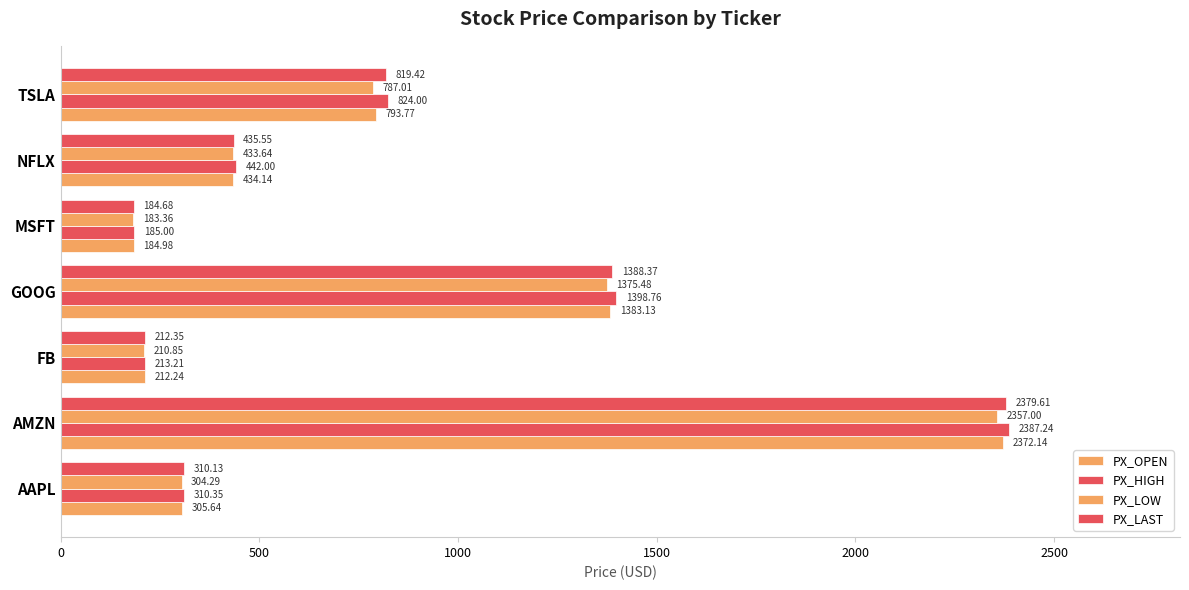

How many series are shown in this chart?

4